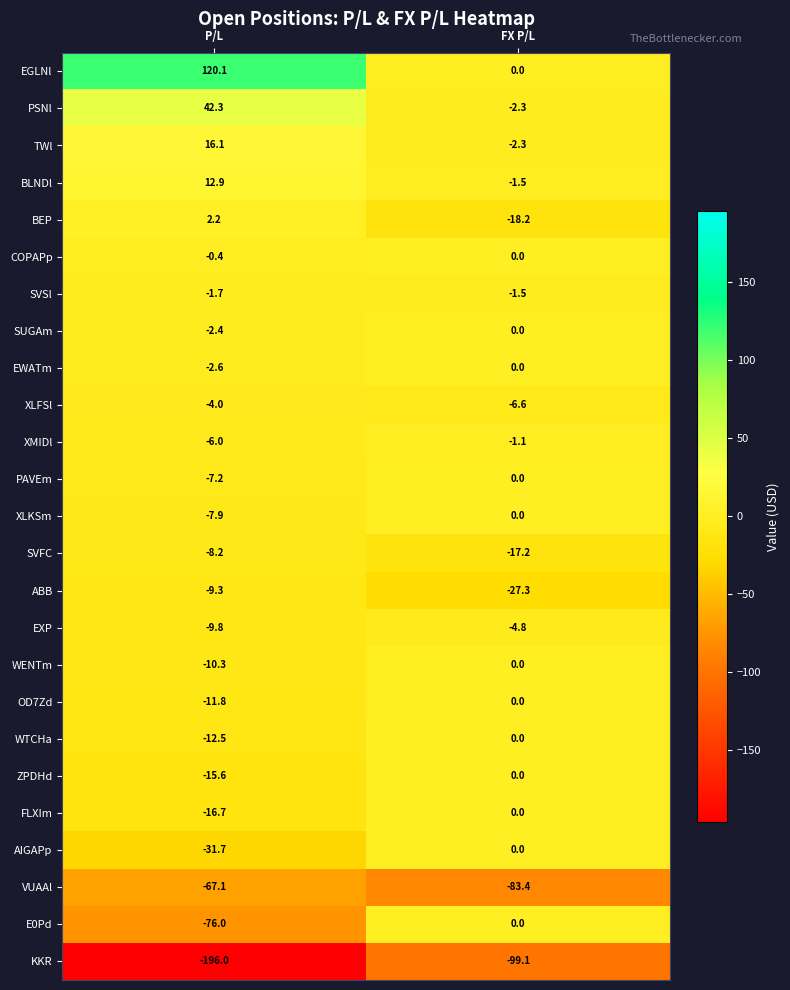

Which series has the largest range (max minus min)?

EGLNl